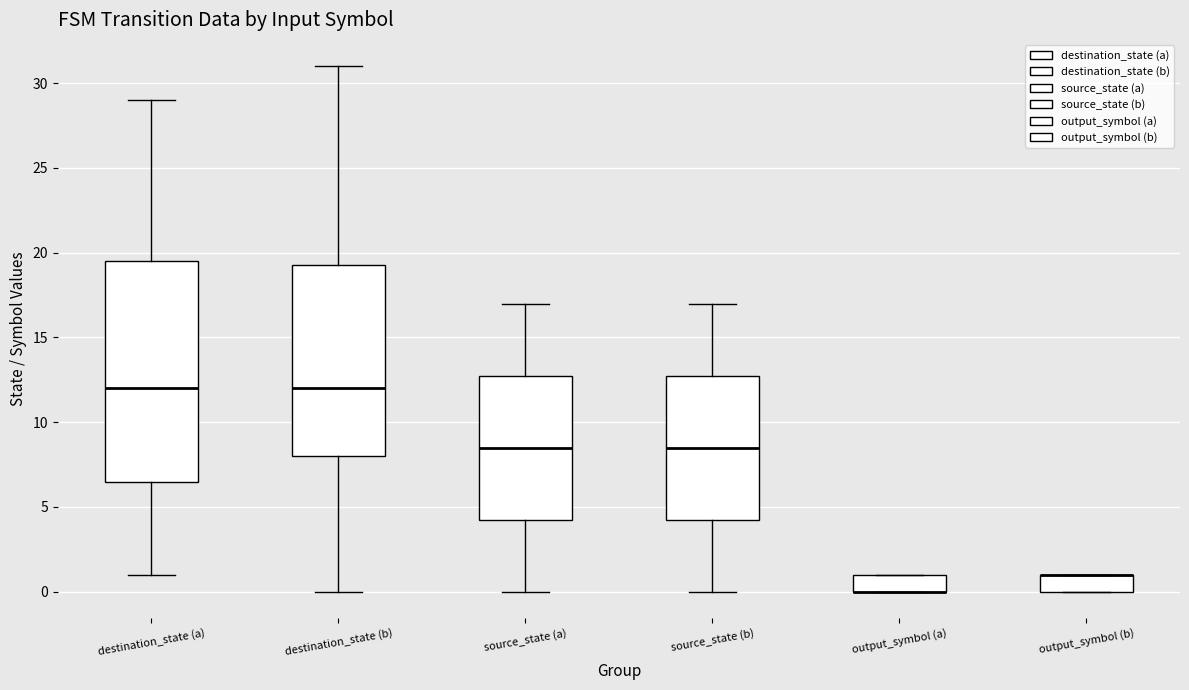

Comparing the boxes themselves (not the whiskers), which one is the tallest?

destination_state (a)